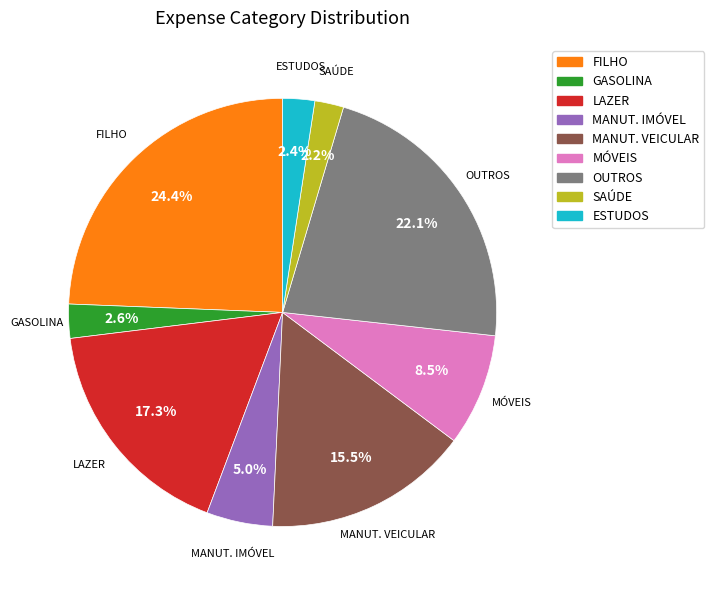

Is there any slice that represents more than half of the pie?

No